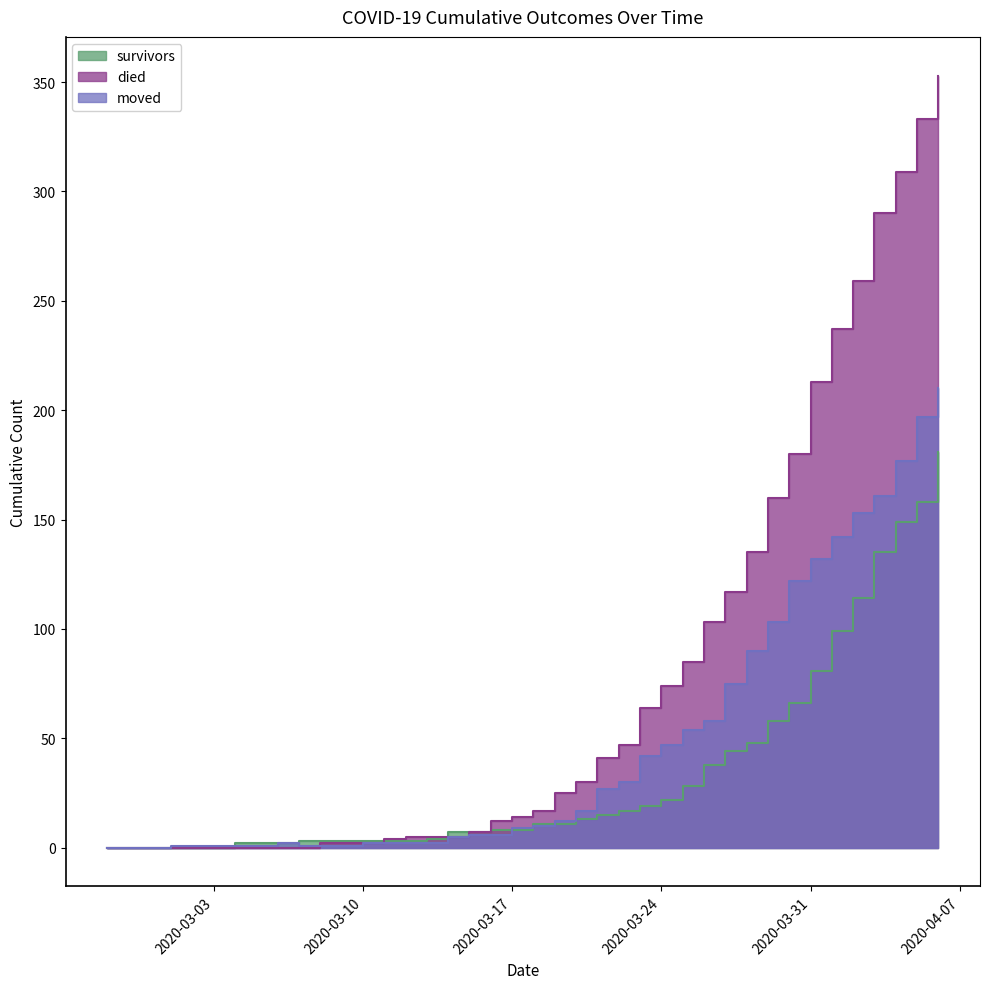

What is the sum of all survivors values?

1365